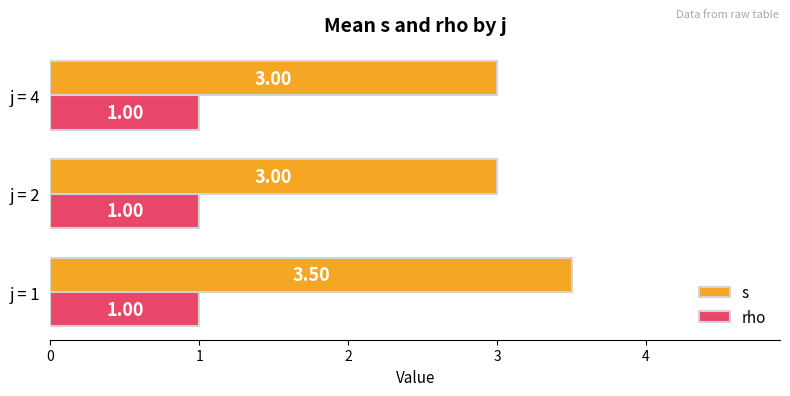

What is the spread (max minus min) of values at j = 2?

2.0